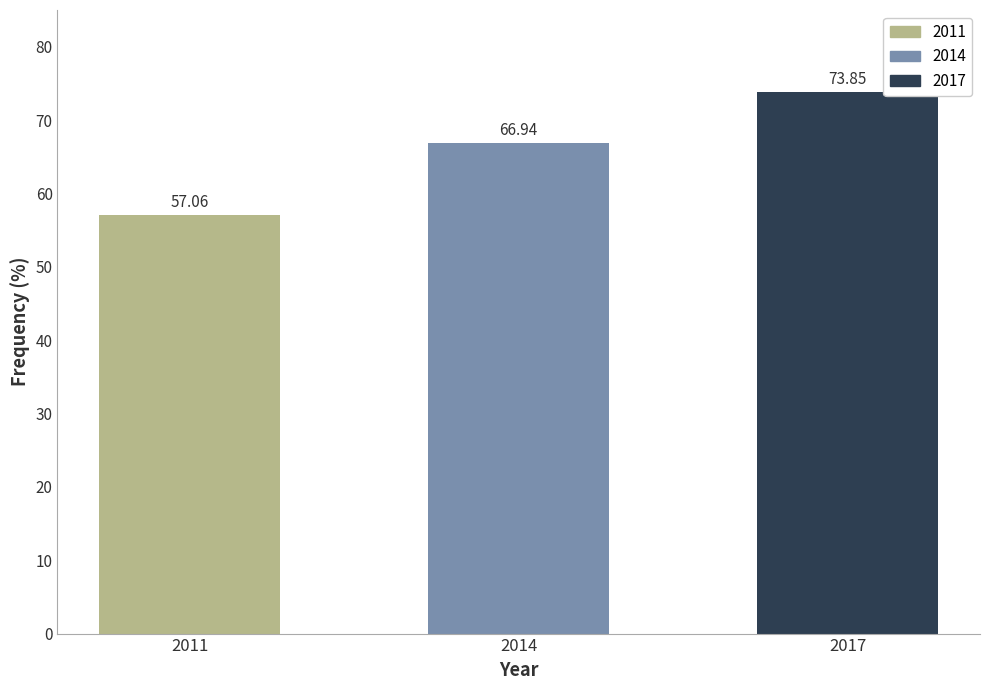

What is the maximum value shown in the chart?

73.9